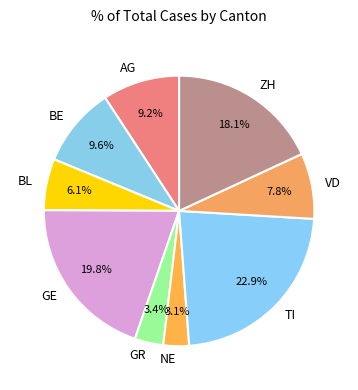

How many segments does this pie chart have?

9